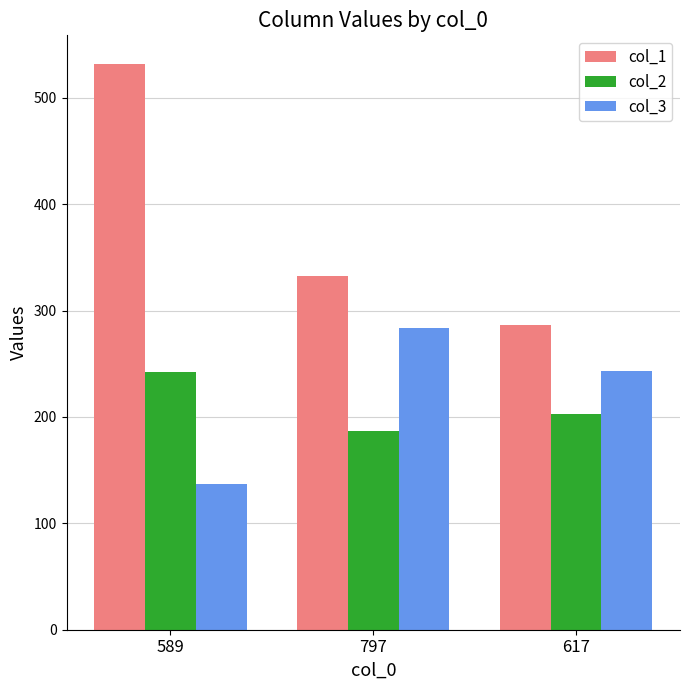

Reading right to left, transcribe all the data shown in this chart.

col_1: 617=286	797=332	589=532
col_2: 617=203	797=187	589=242
col_3: 617=243	797=284	589=137